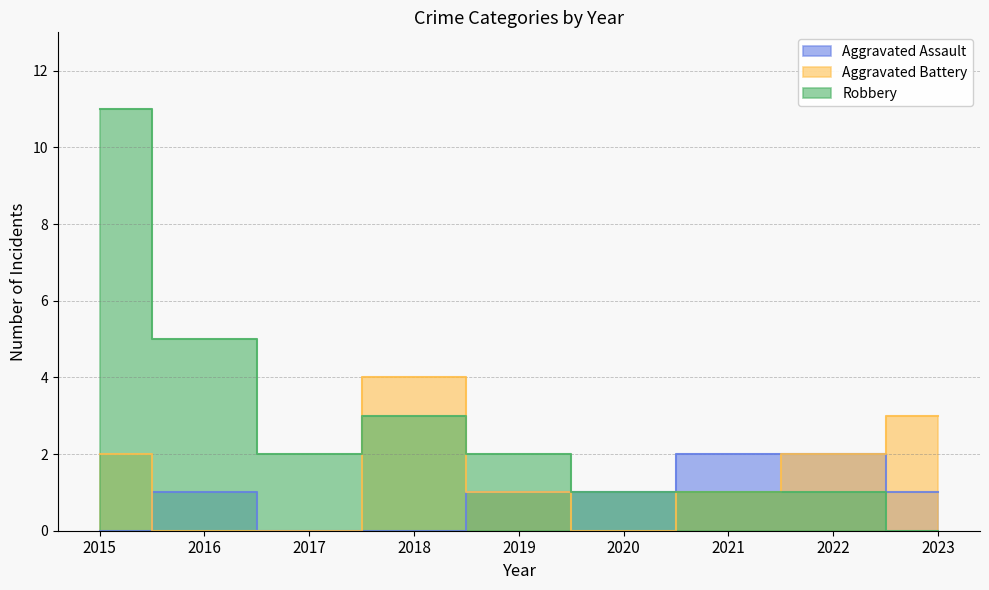

What is the difference between the second highest and second lowest values in the Aggravated Battery series?

3